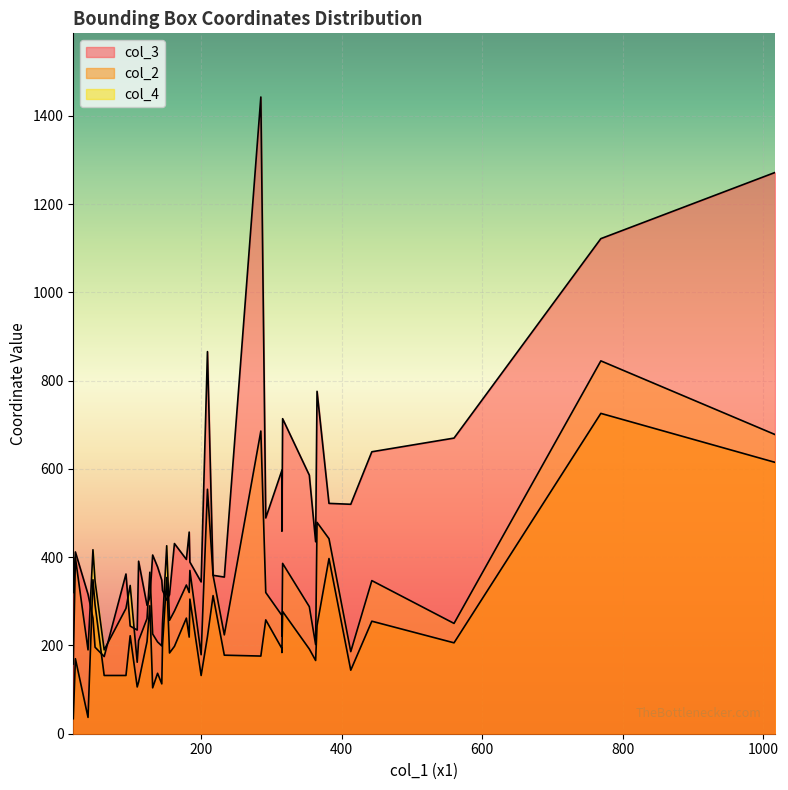

Is it true that col_2 equals 90 at 316?

False